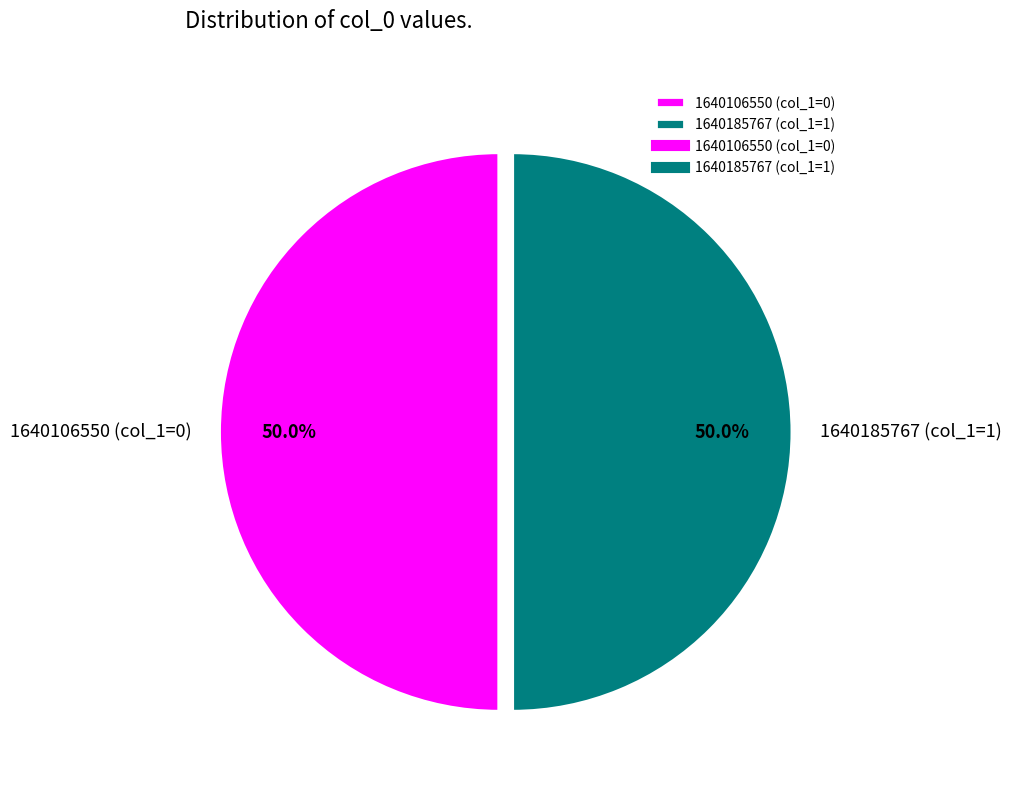

To the nearest percent, what is the average slice percentage?

50%